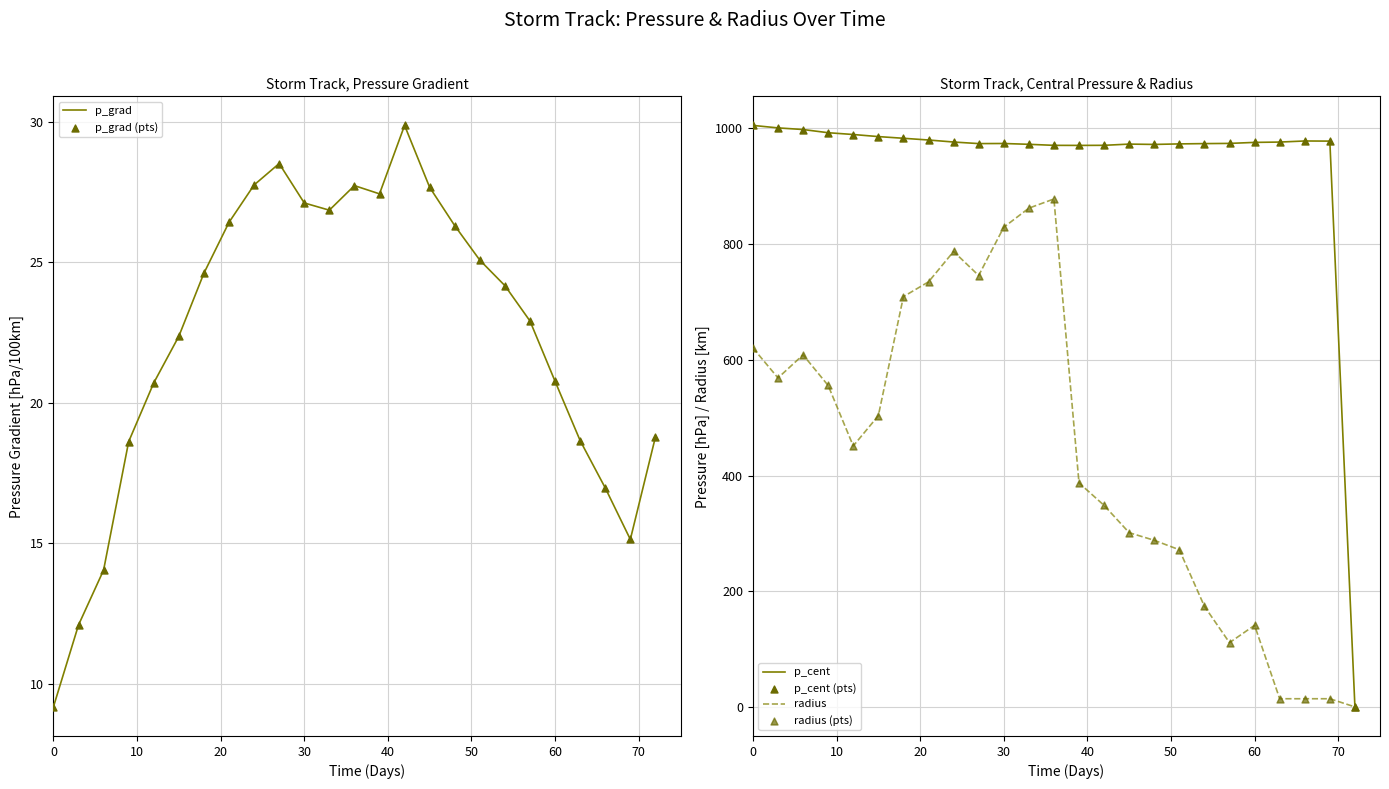

Which series has the largest Y range (max minus min)?

p_cent